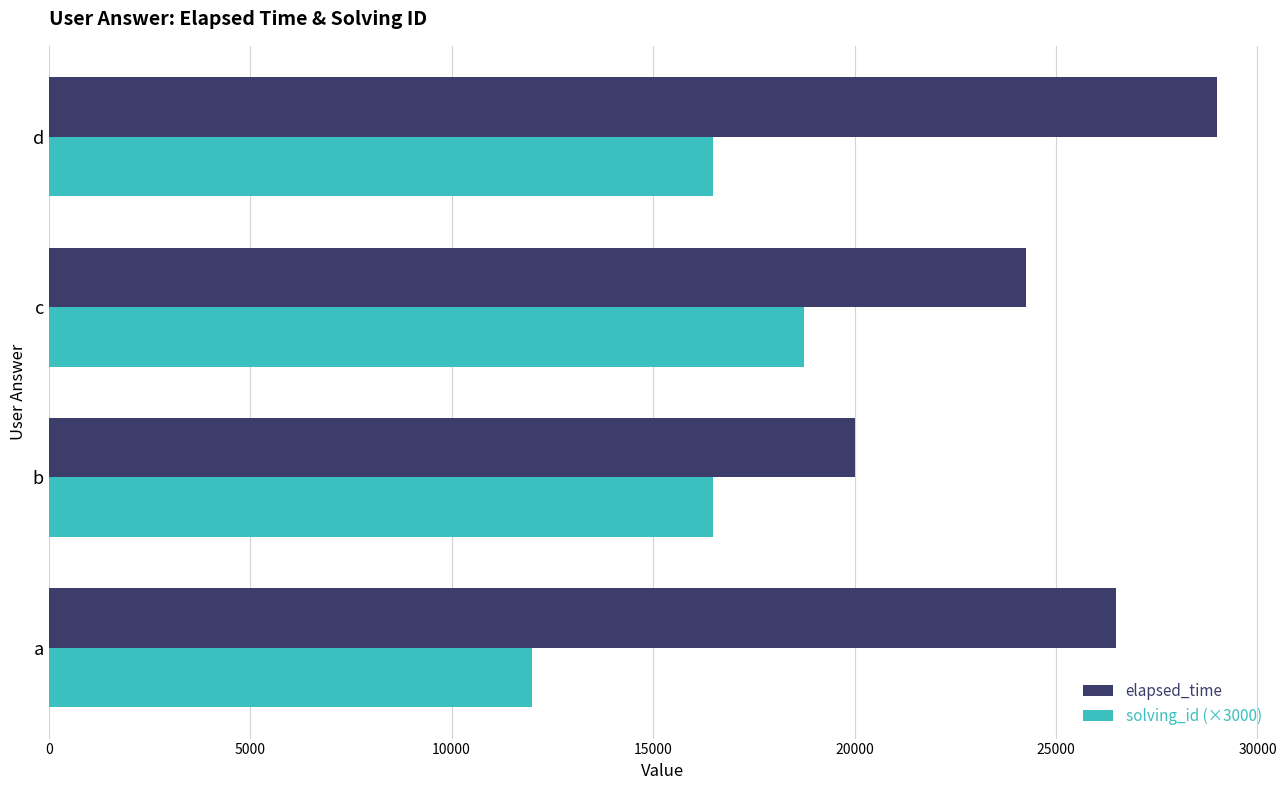

Is it true that elapsed_time equals 4711 at b?

False